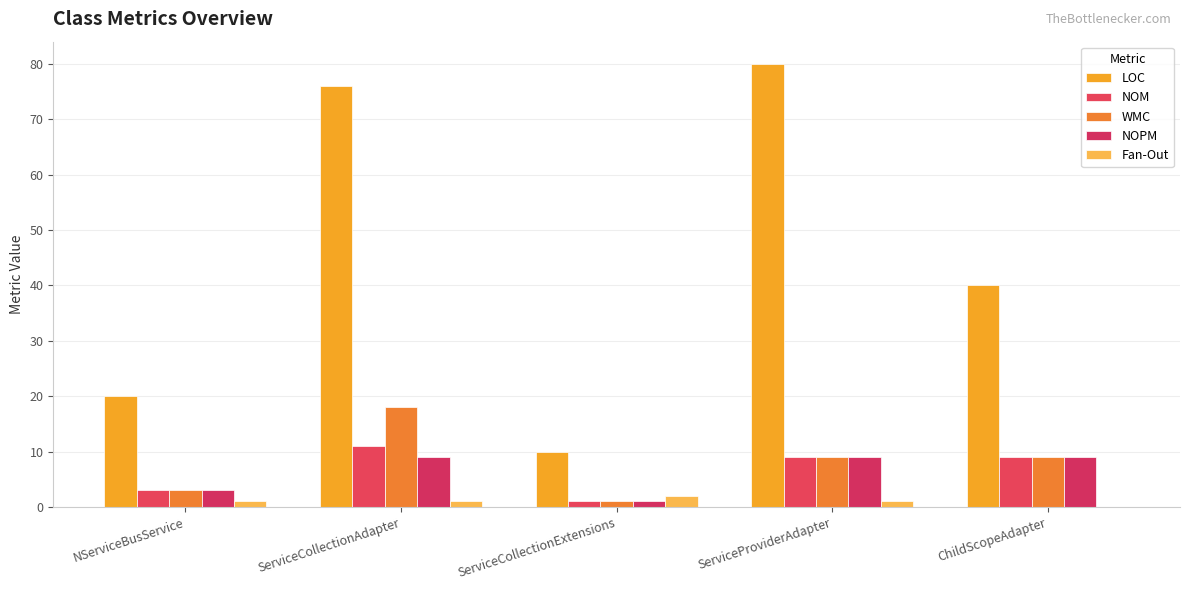

Reading left to right, what are all the values shown in this chart?

LOC: 20	76	10	80	40
NOM: 3	11	1	9	9
WMC: 3	18	1	9	9
NOPM: 3	9	1	9	9
Fan-Out: 1	1	2	1	0